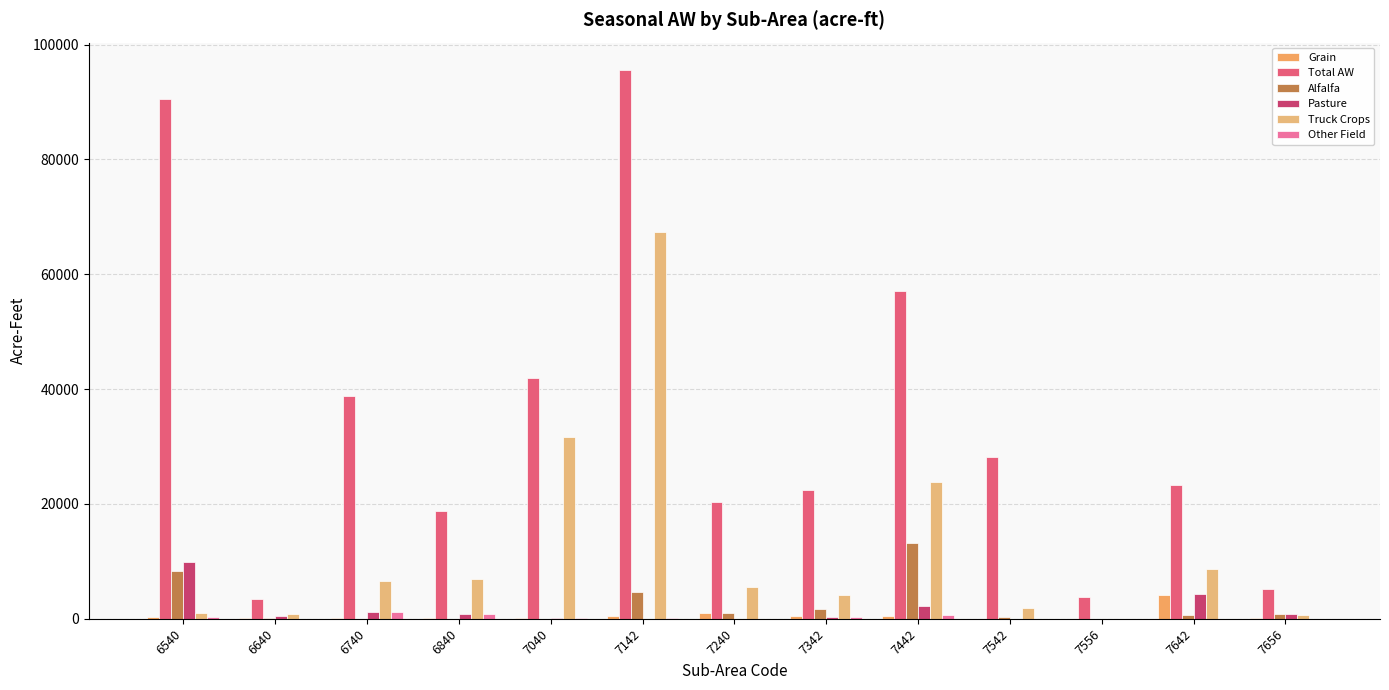

Reading left to right, what are all the values shown in this chart?

Grain: 6540=369.2	6640=69.6	6740=92.4	6840=122.0	7040=123.2	7142=404.8	7240=928.8	7342=450.0	7442=472.5	7542=0.0	7556=0.0	7642=4080.0	7656=165.0
Total AW: 6540=90594.6	6640=3388.0	6740=38767.9	6840=18784.8	7040=41860.3	7142=95580.4	7240=20381.9	7342=22472.7	7442=57123.6	7542=28176.1	7556=3728.1	7642=23298.4	7656=5164.6
Alfalfa: 6540=8245.0	6640=150.4	6740=0.0	6840=0.0	7040=0.0	7142=4677.9	7240=940.8	7342=1635.4	7442=13158.6	7542=292.8	7556=0.0	7642=569.0	7656=742.0
Pasture: 6540=9876.6	6640=406.8	6740=1117.8	6840=898.2	7040=146.7	7142=0.0	7240=0.0	7342=249.0	7442=2175.0	7542=0.0	7556=0.0	7642=4317.6	7656=838.8
Truck Crops: 6540=977.6	6640=739.2	6740=6490.4	6840=6936.0	7040=31588.0	7142=67419.0	7240=5529.0	7342=4096.4	7442=23835.7	7542=1953.9	7556=0.0	7642=8716.8	7656=728.0
Other Field: 6540=318.0	6640=0.0	6740=1117.8	6840=898.2	7040=146.7	7142=68.1	7240=0.0	7342=350.4	7442=618.0	7542=39.8	7556=0.0	7642=0.0	7656=0.0